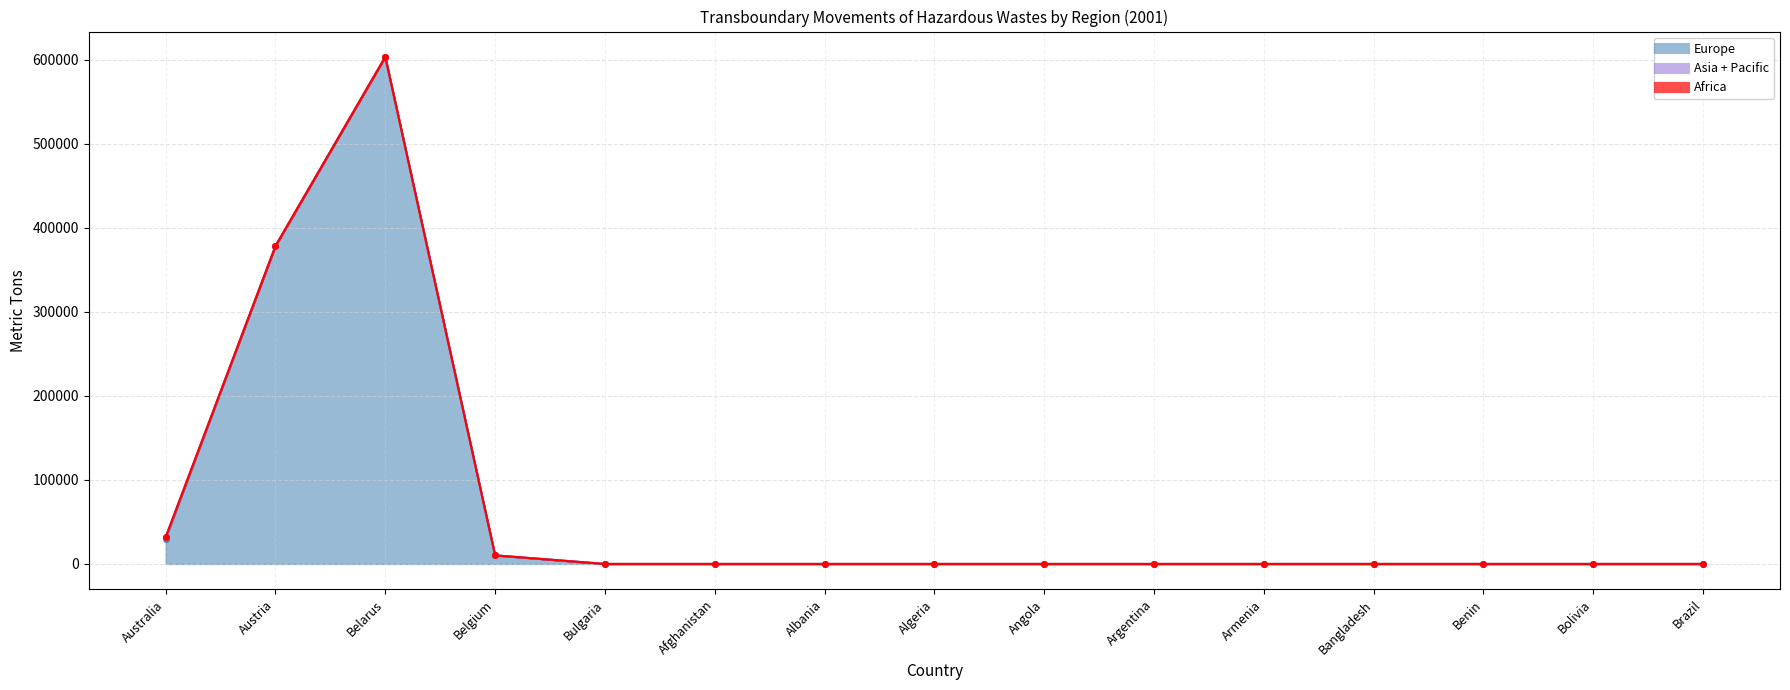

List the labels in order of Europe value, smallest first.

Bulgaria, Afghanistan, Albania, Algeria, Angola, Argentina, Armenia, Bangladesh, Benin, Bolivia, Brazil, Belgium, Australia, Austria, Belarus